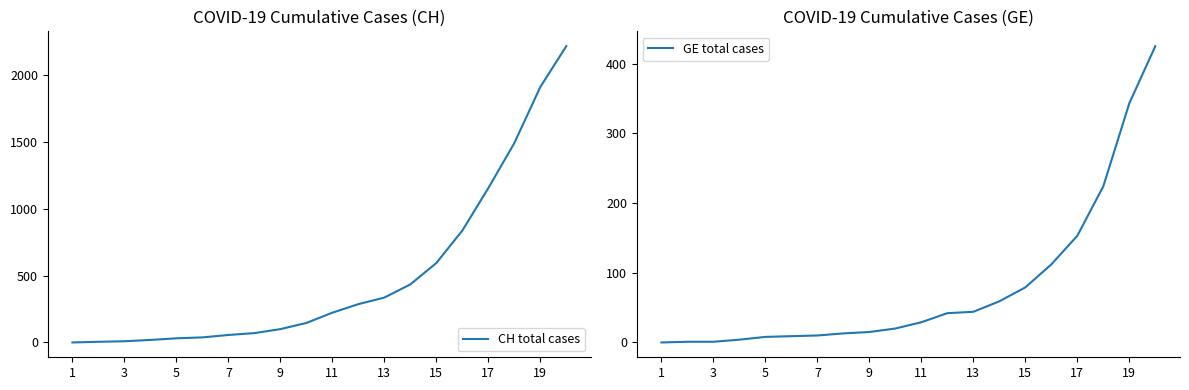

What is the difference between the highest and lowest values at 3?

4